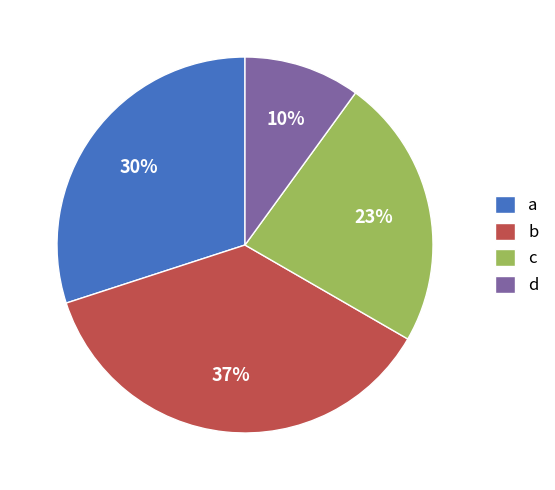

True or false: d accounts for 10% of the total.

True